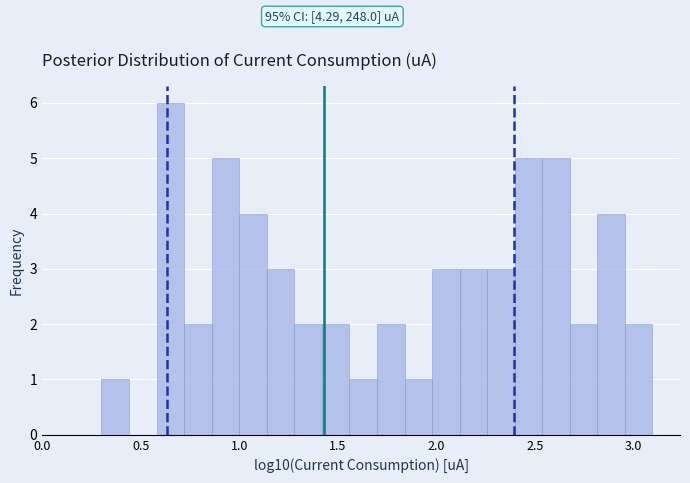

Read against the x-axis, roughly where is the centre of the tallest bar?

0.65